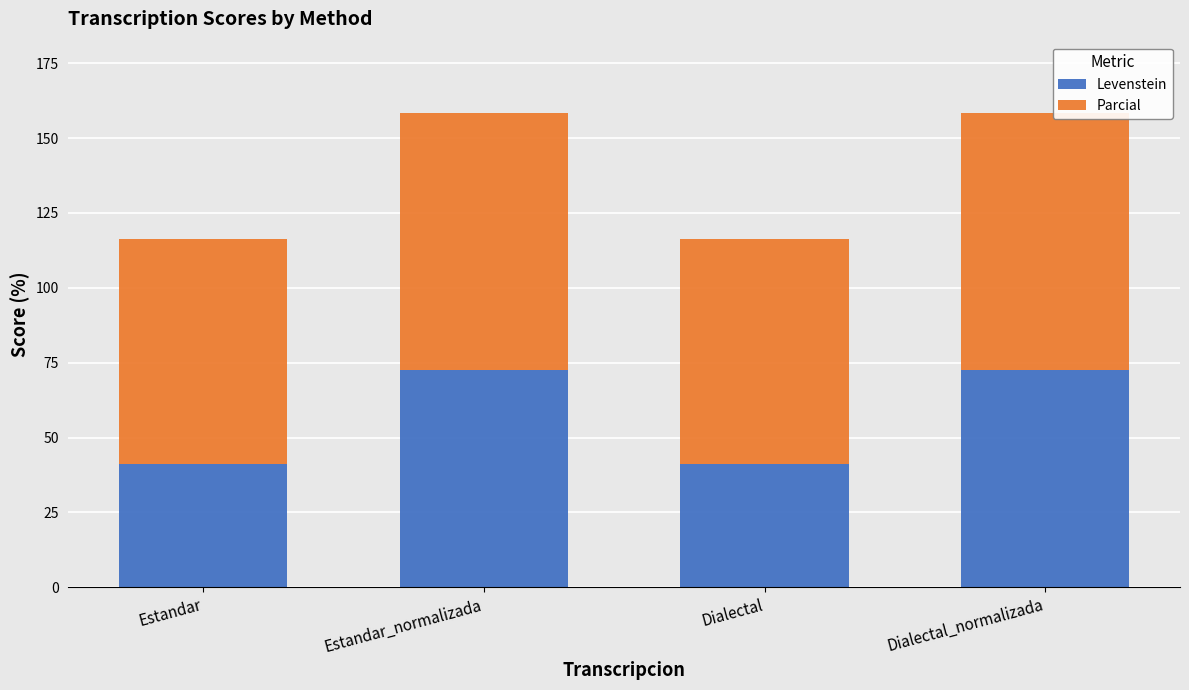

Read the Levenstein value at Estandar.

41.2